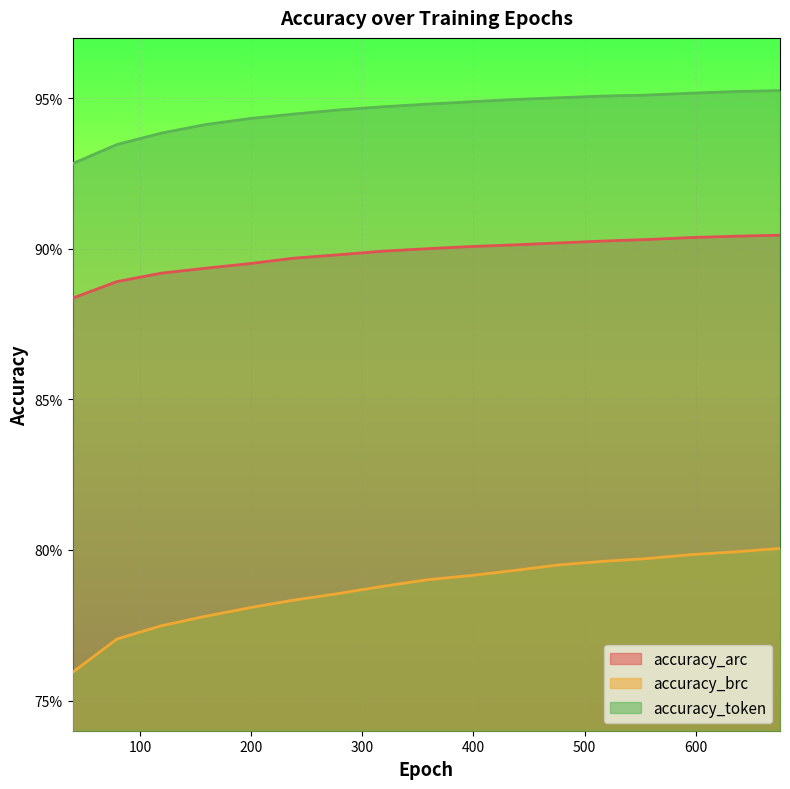

Reading right to left, extract all data points from this chart.

accuracy_arc: 676=0.9	636=0.9	597=0.9	557=0.9	517=0.9	477=0.9	437=0.9	398=0.9	358=0.9	318=0.9	278=0.9	238=0.9	199=0.9	159=0.9	119=0.9	79=0.9	39=0.9
accuracy_brc: 676=0.8	636=0.8	597=0.8	557=0.8	517=0.8	477=0.8	437=0.8	398=0.8	358=0.8	318=0.8	278=0.8	238=0.8	199=0.8	159=0.8	119=0.8	79=0.8	39=0.8
accuracy_token: 676=1.0	636=1.0	597=1.0	557=1.0	517=1.0	477=1.0	437=0.9	398=0.9	358=0.9	318=0.9	278=0.9	238=0.9	199=0.9	159=0.9	119=0.9	79=0.9	39=0.9